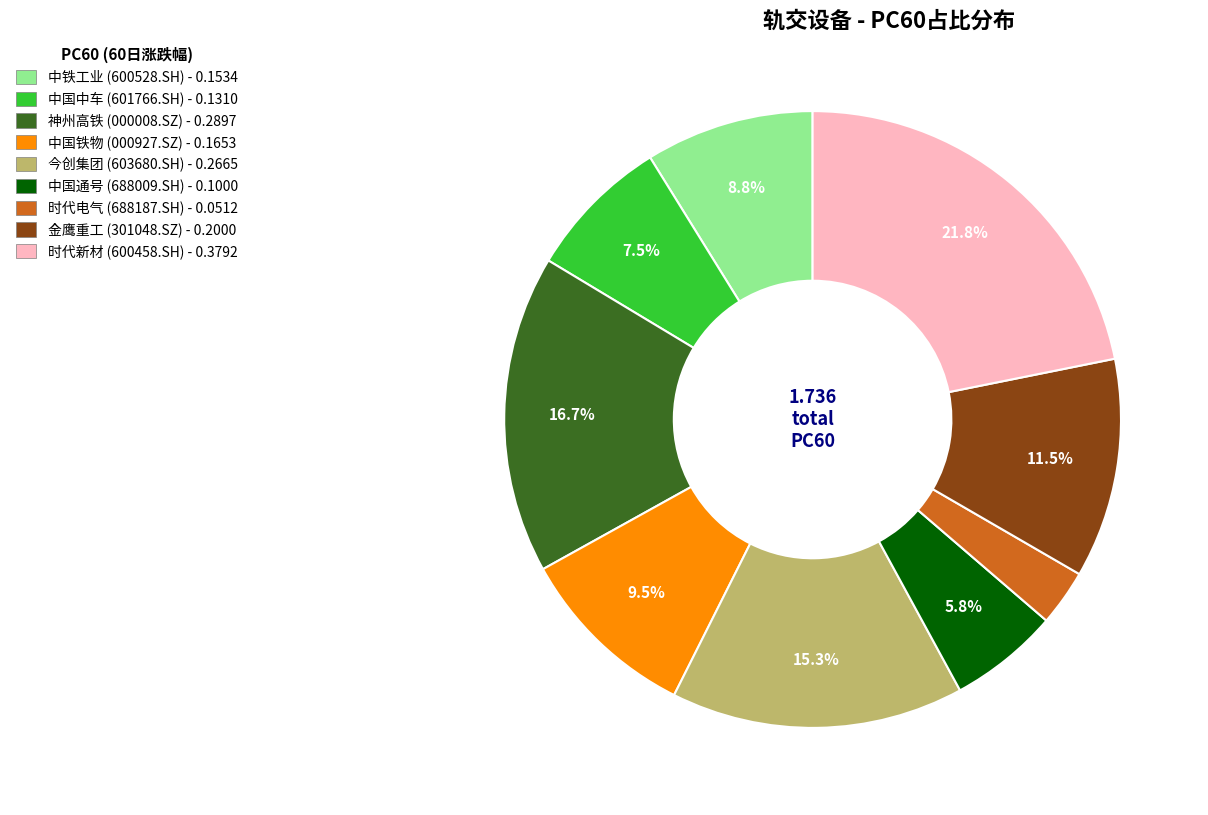

Is there a majority slice in this chart?

No